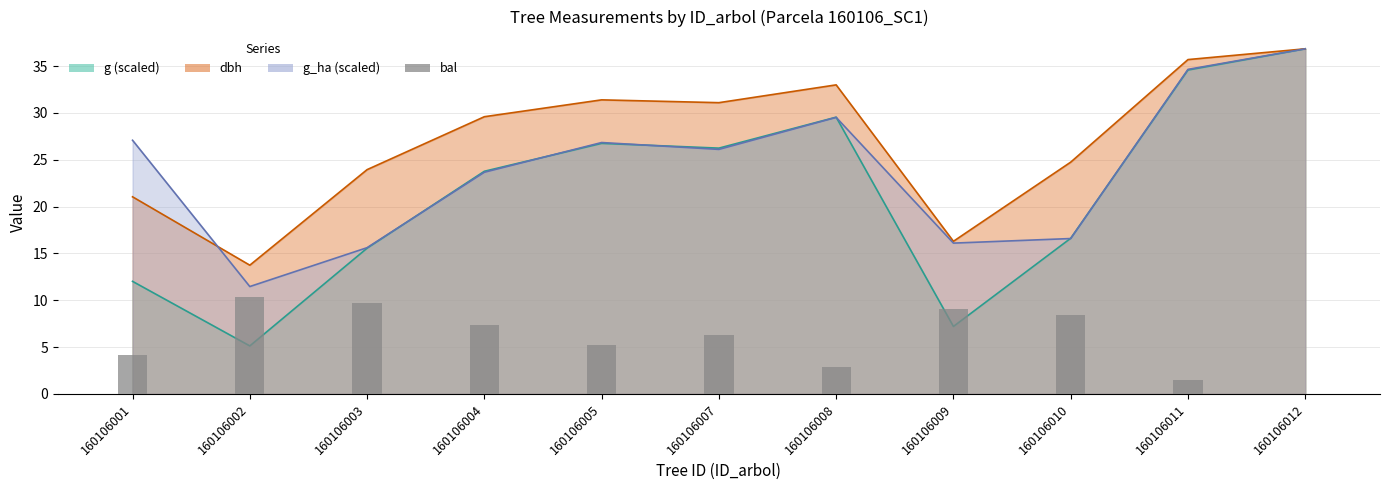

Count the number of values greater than 6.

6